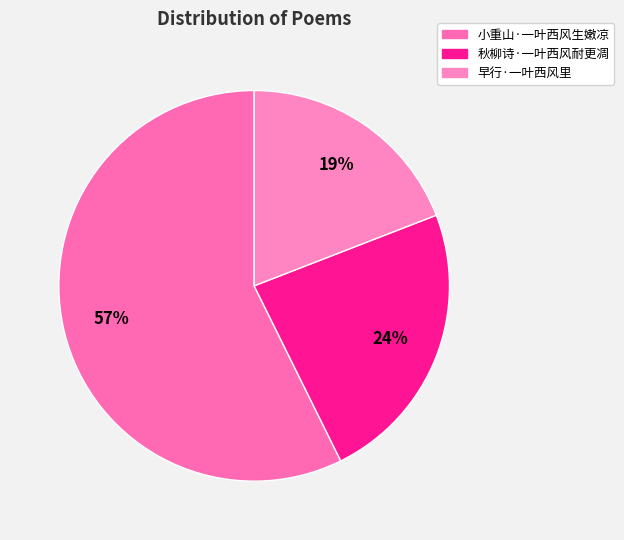

Which category accounts for the majority?

小重山·一叶西风生嫩凉